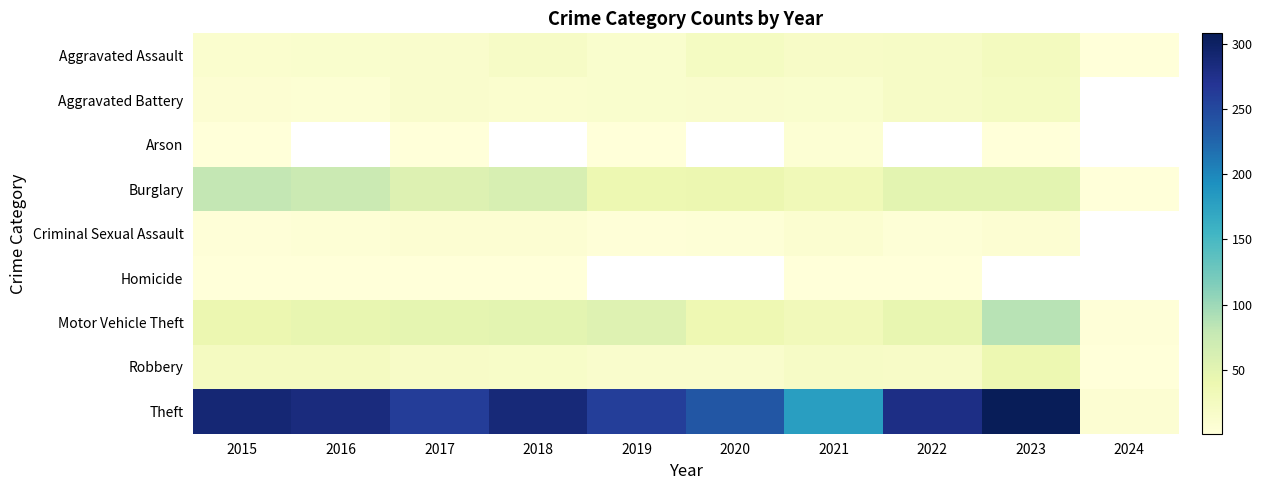

What is the average value of the Burglary series?

48.3